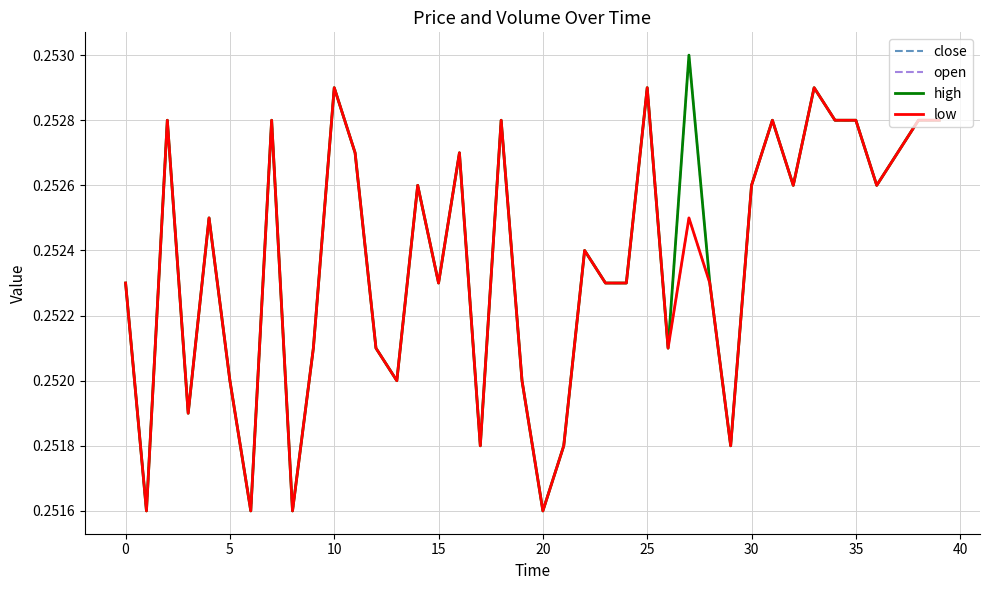

What is the sum of all close values?

10.1